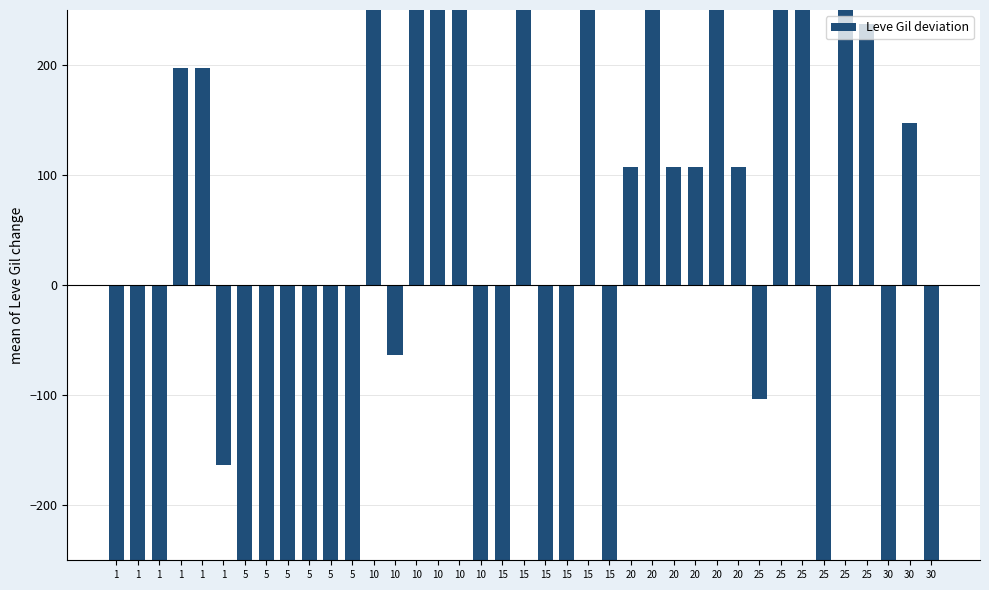

The value at 5 is -158.5. True or false?

False